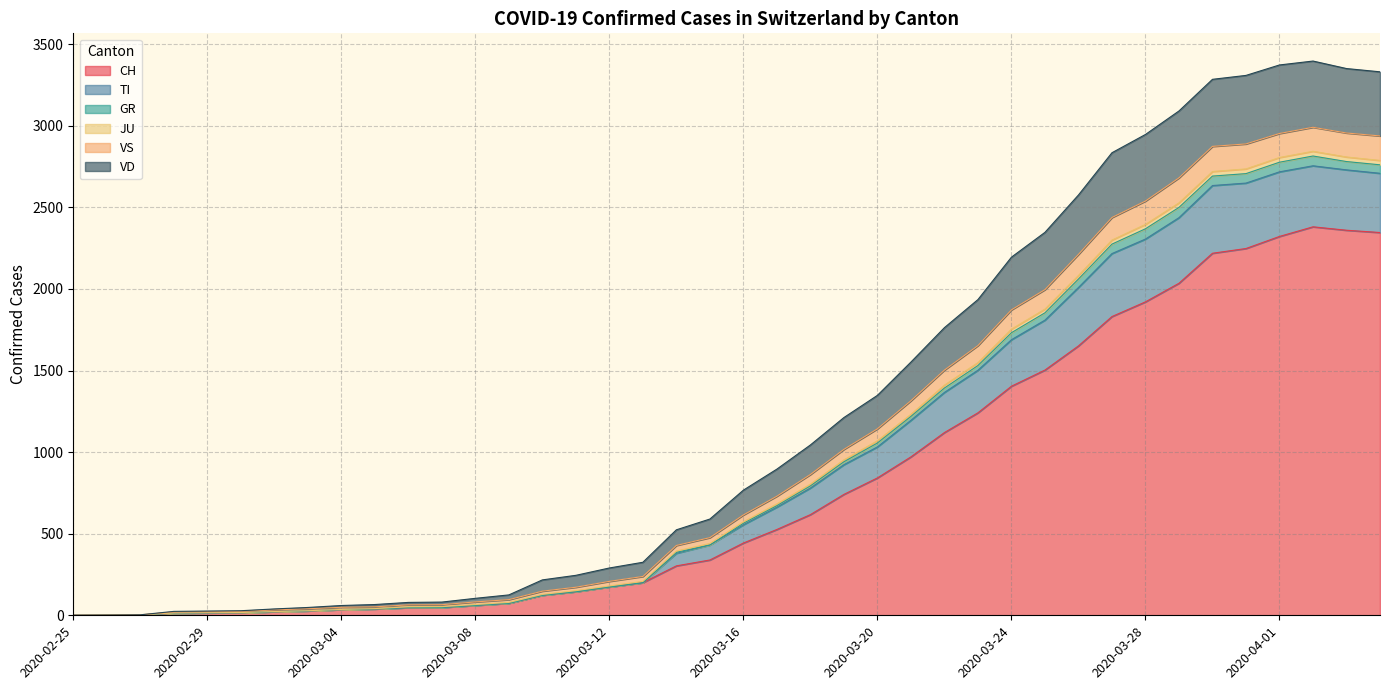

True or false: JU has more than 0 points higher than both neighbors.

True